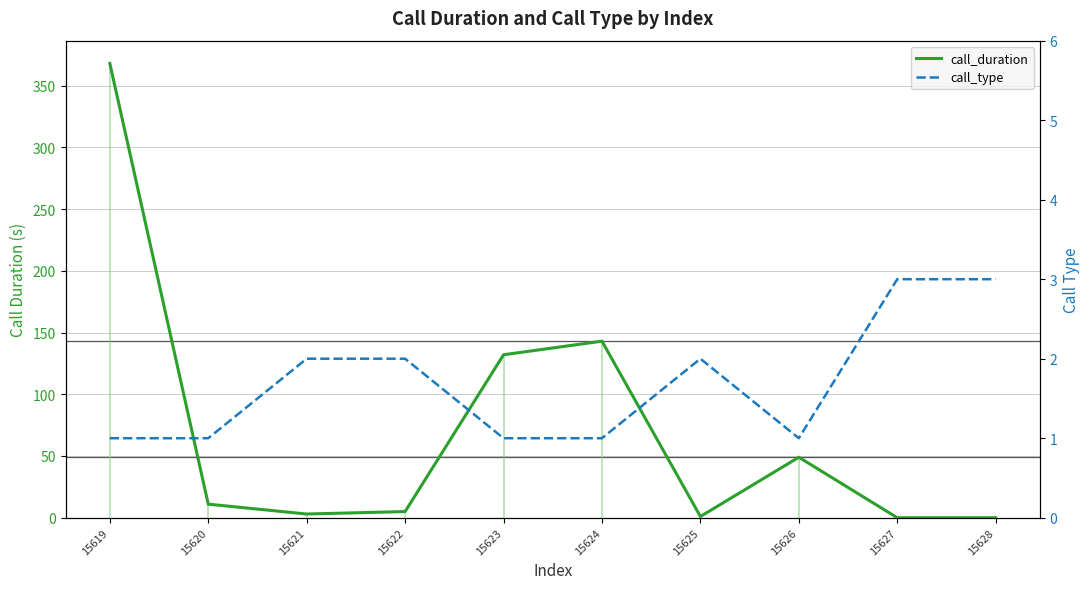

What is the difference between the call_duration values at 15621 and 15619?

365